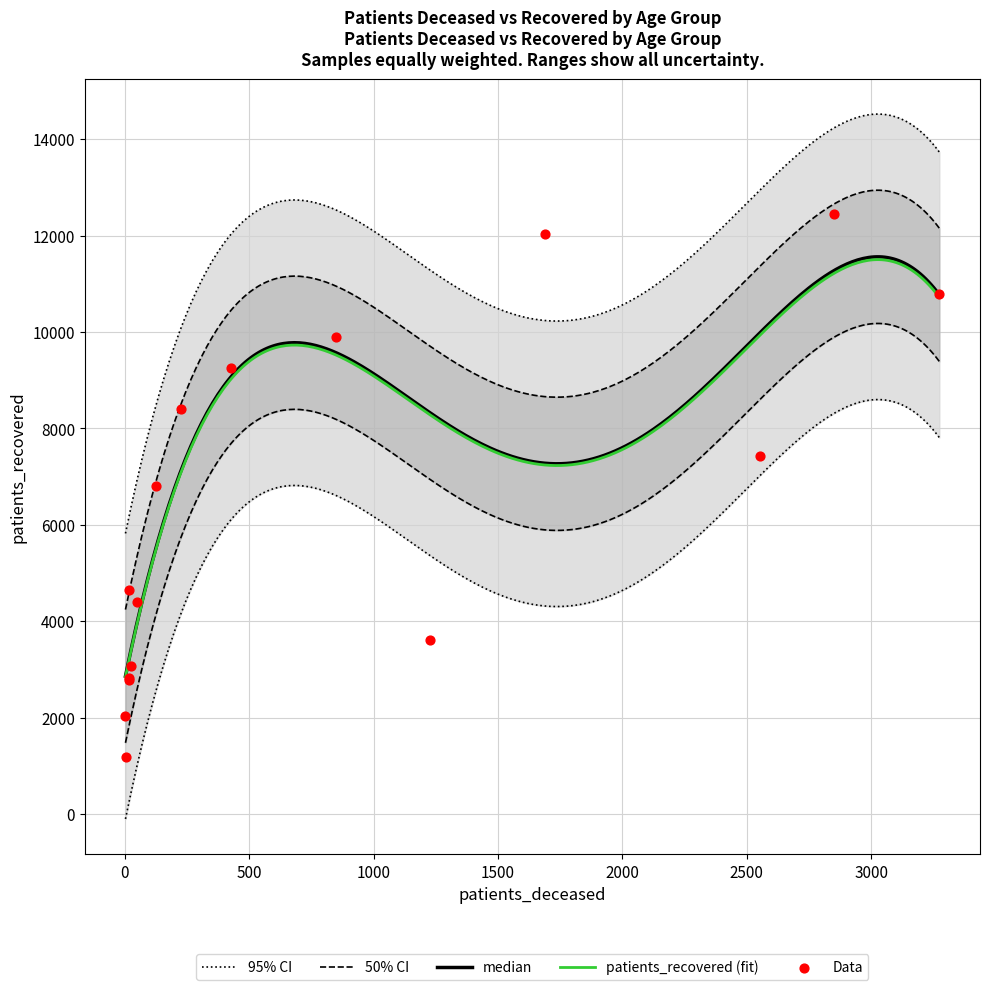

What is the minimum value for patients_recovered (fit)?

2846.5